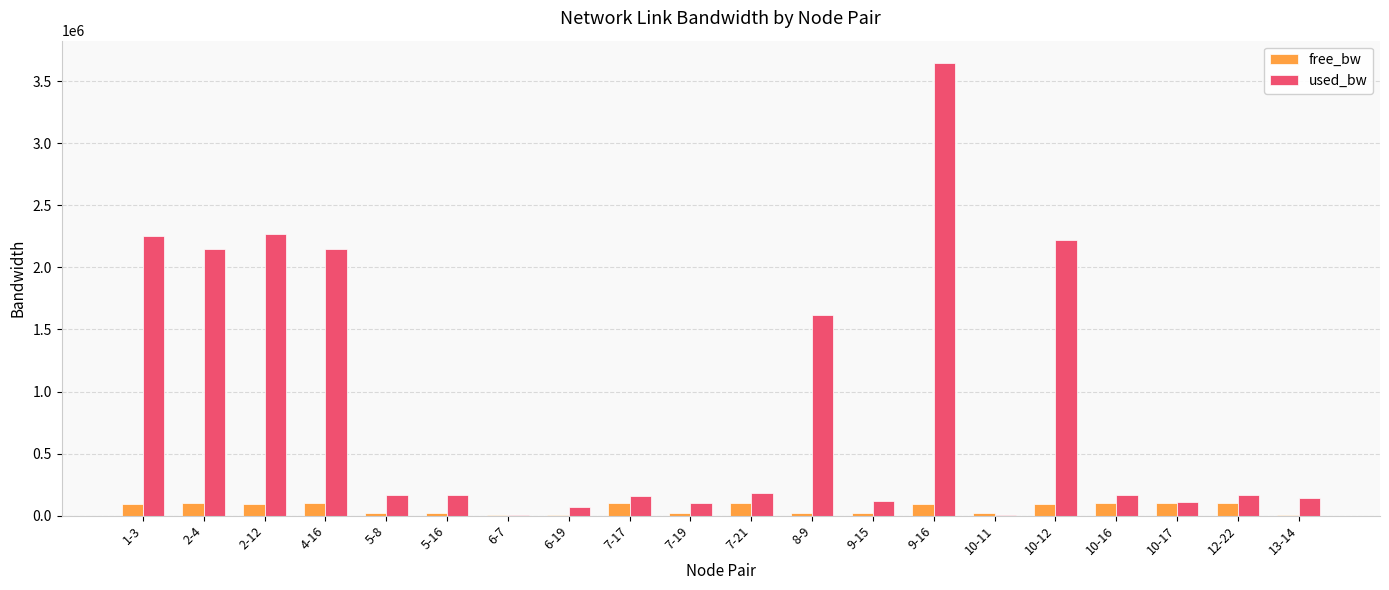

What is the sum of all used_bw values?

17841055.1